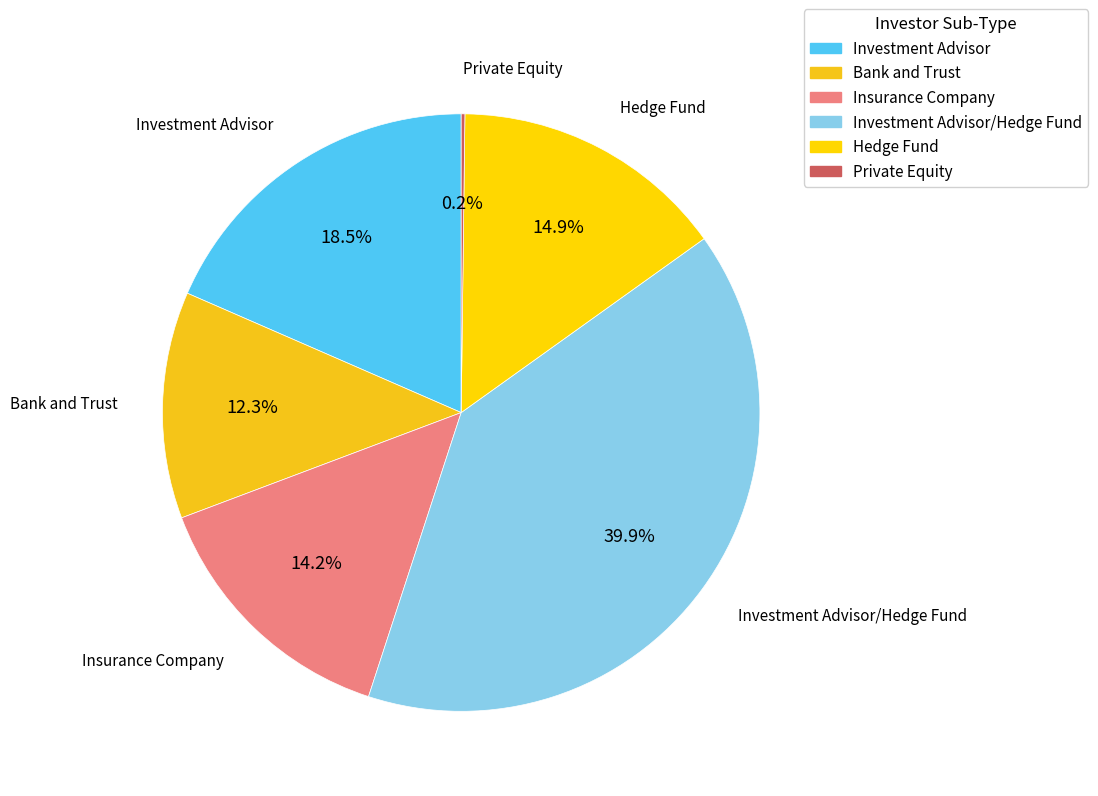

Is there a majority slice in this chart?

No